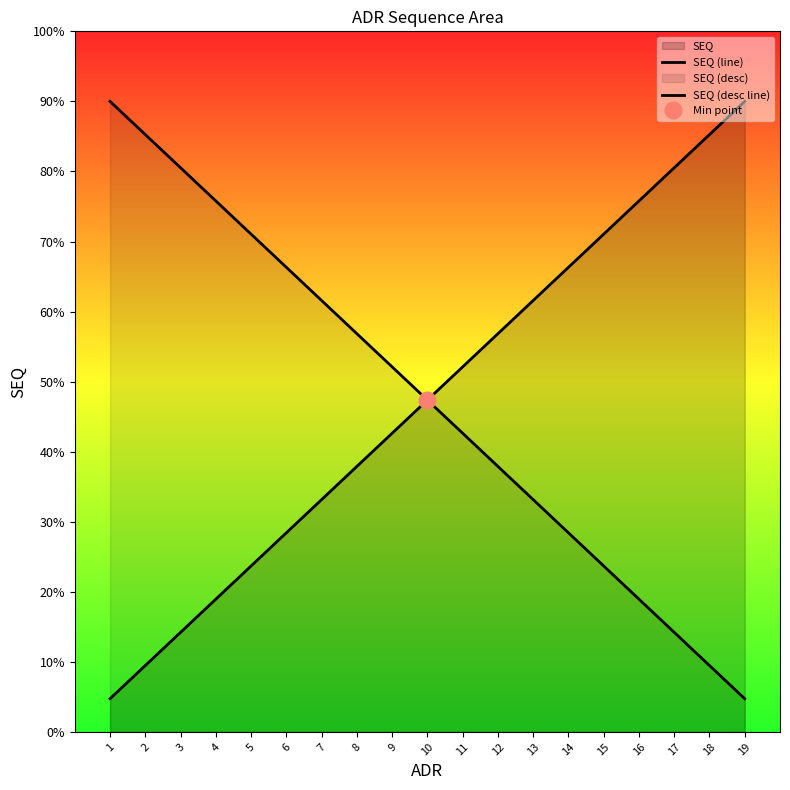

Rank the series at 4 from highest to lowest value.

SEQ (desc line), SEQ (line)